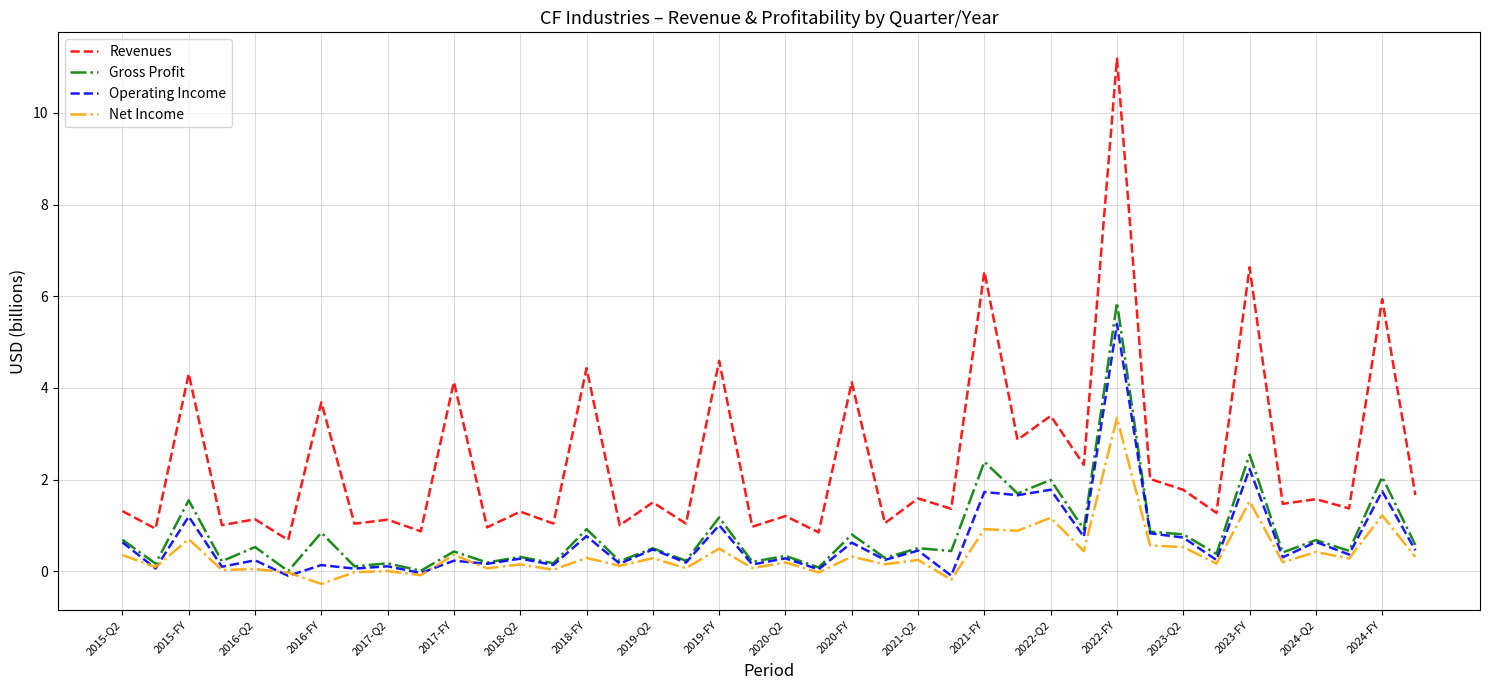

What is the highest value of the Net Income series?

3.3